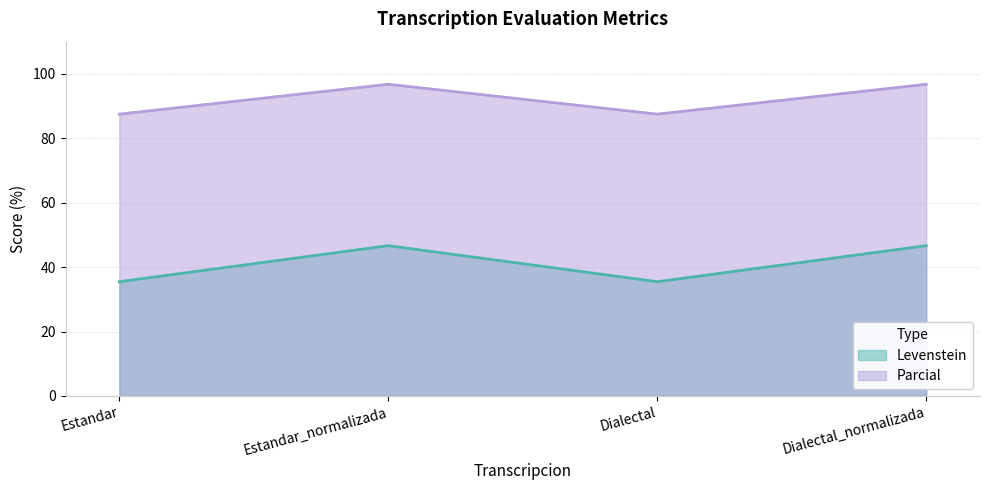

Reading left to right, extract all data points from this chart.

Levenstein: 35.5	46.7	35.5	46.7
Parcial: 87.5	96.8	87.5	96.8